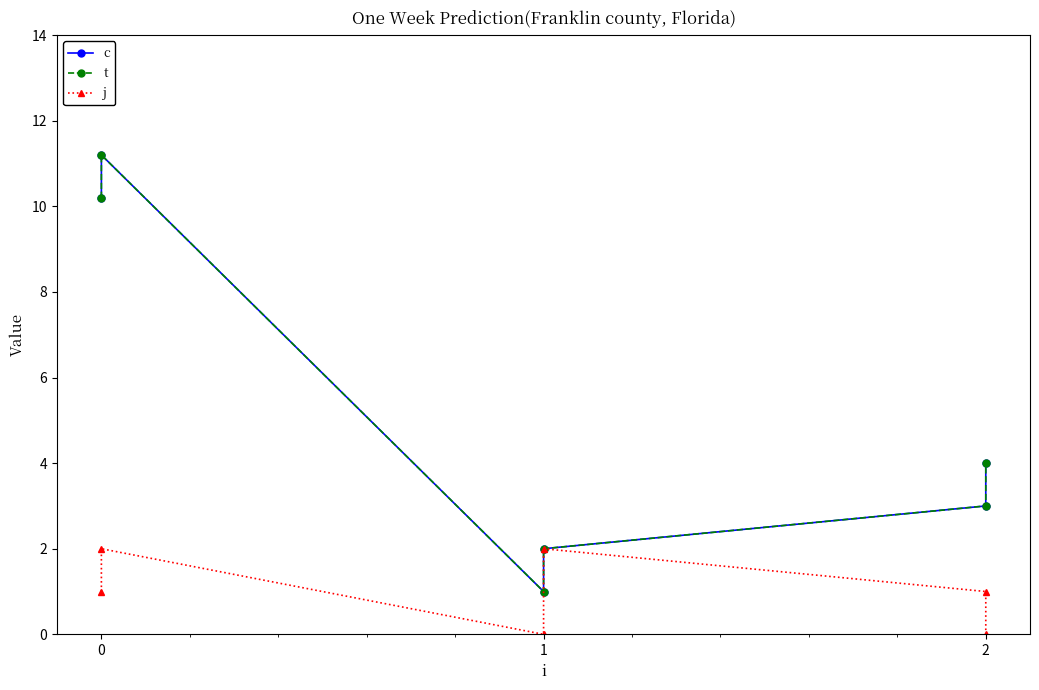

Does the chart have visible grid lines?

No